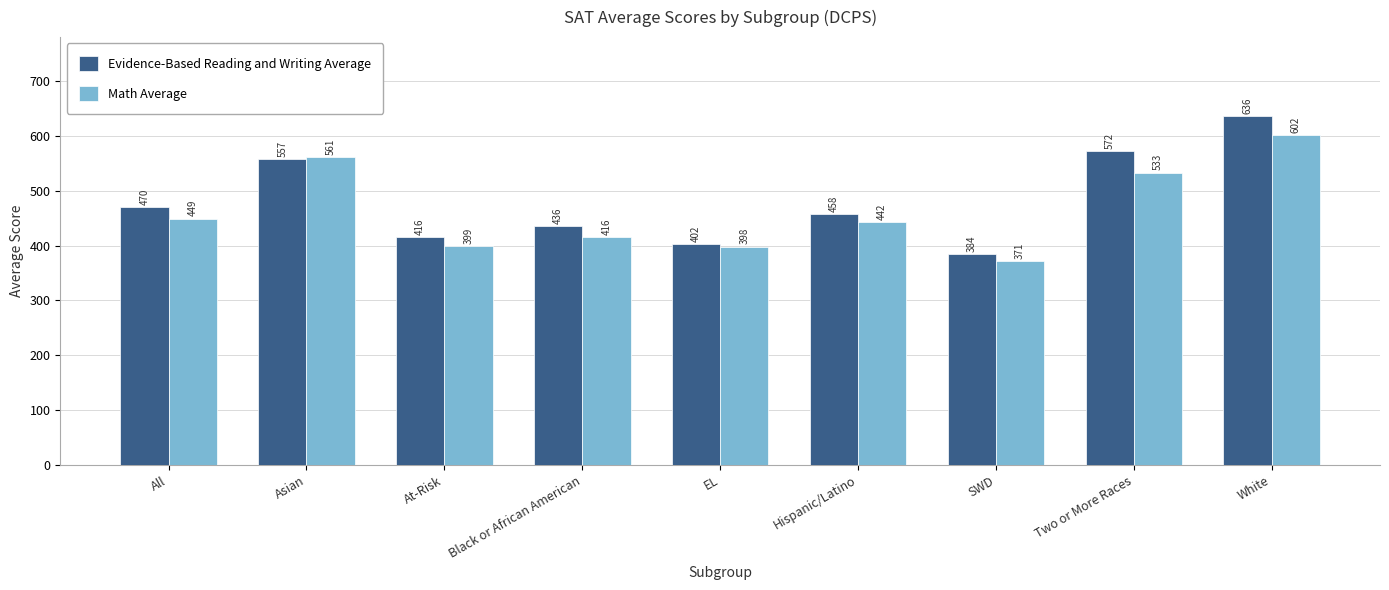

What position from the left is Two or More Races?

8